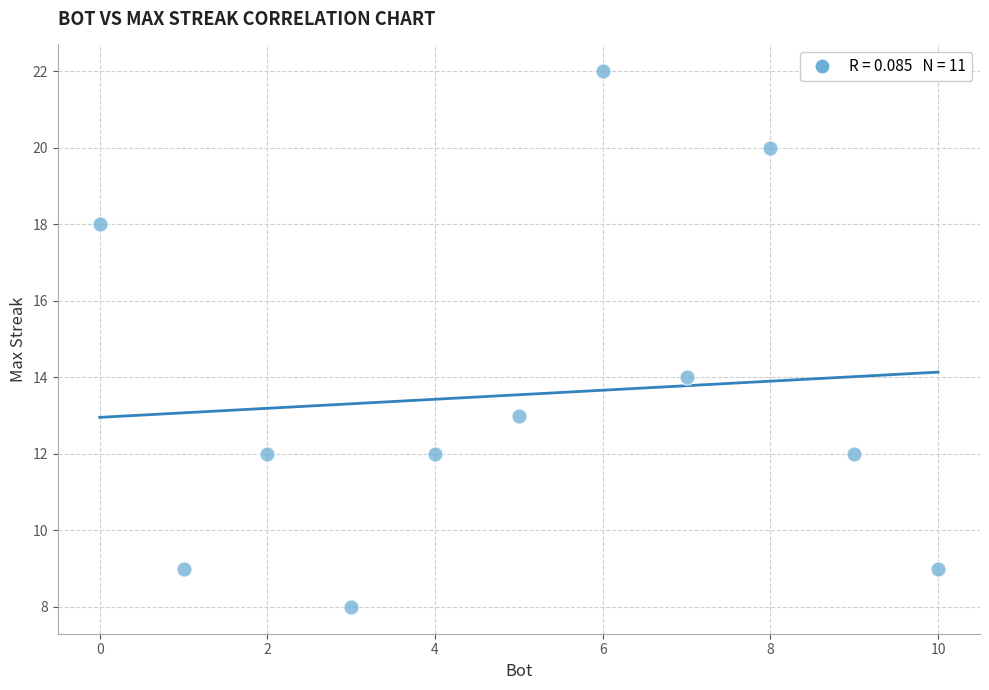

What is the average X value?

5